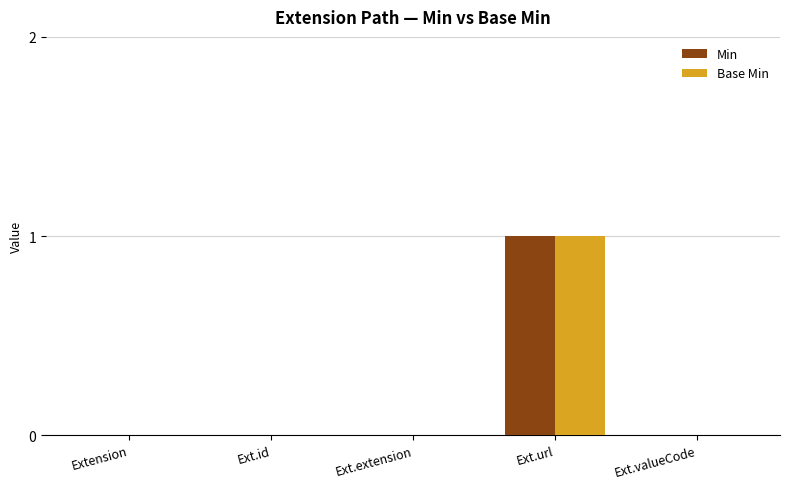

Is it true that Base Min equals 0 at Ext.id?

True